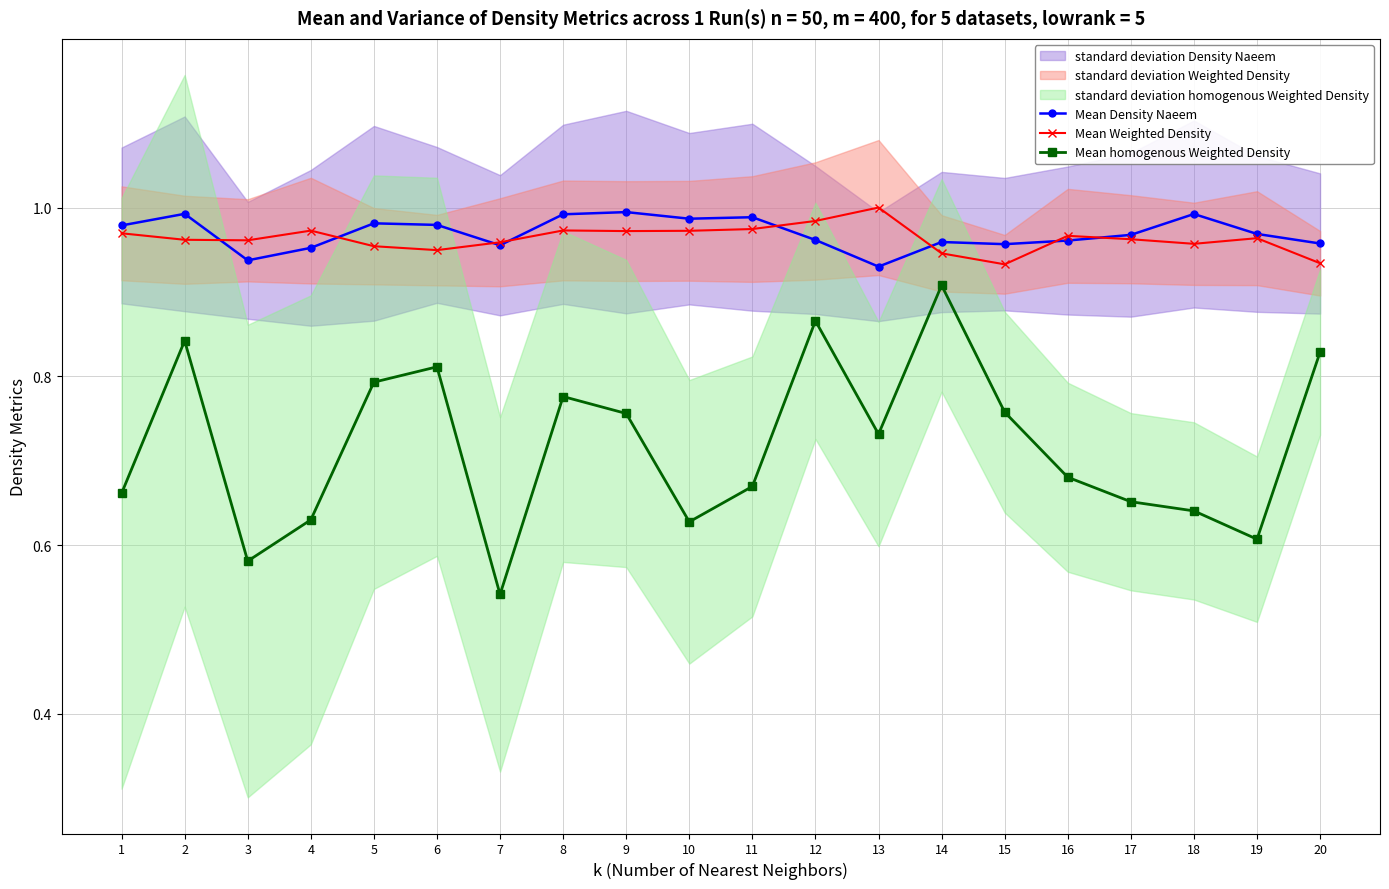

The Mean Density Naeem series shows 1.0 at 4. True or false?

True